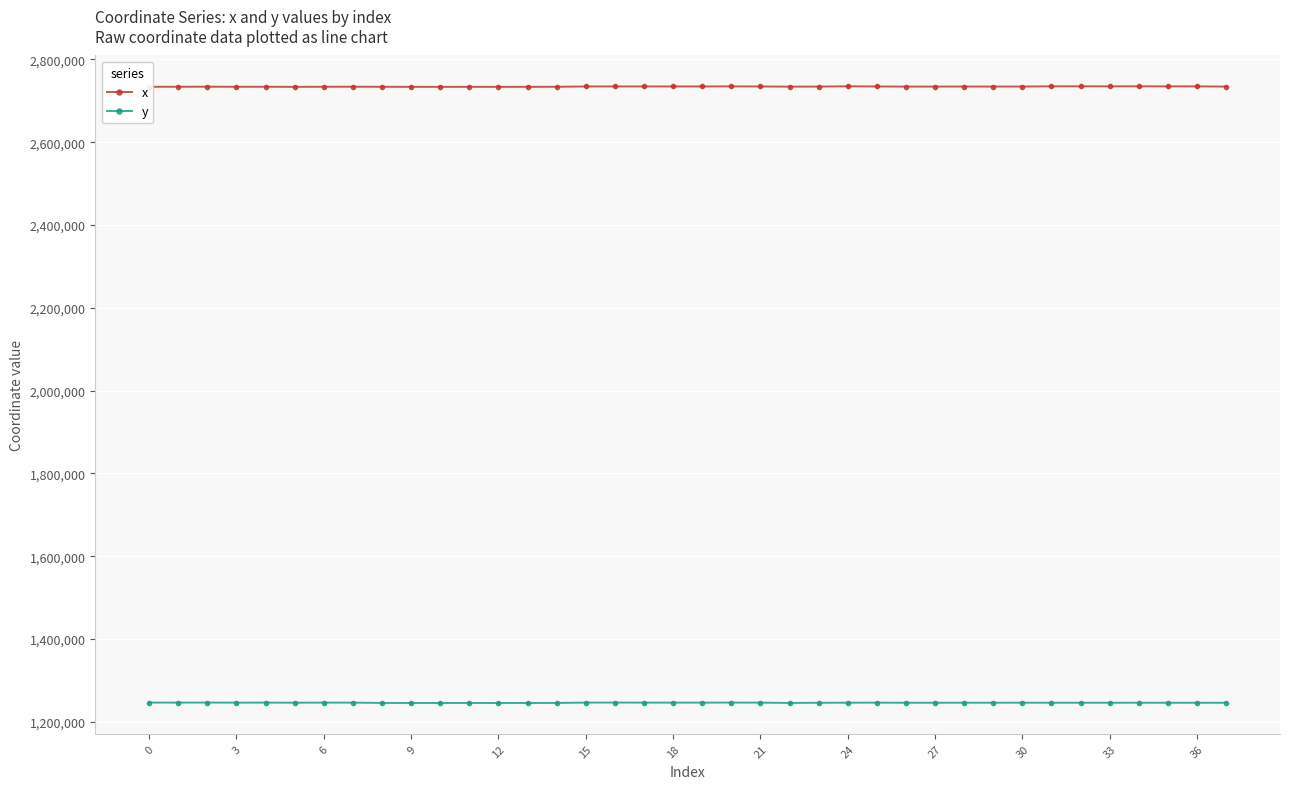

What is the average value of the x series?

2734153.4